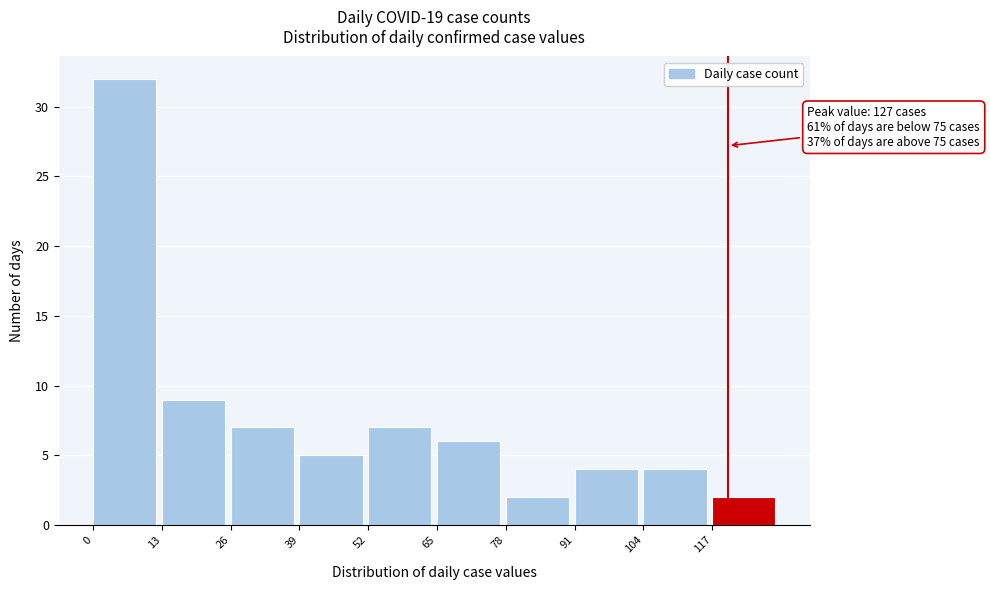

Which range on the x-axis has the tallest bar?

0 to 13